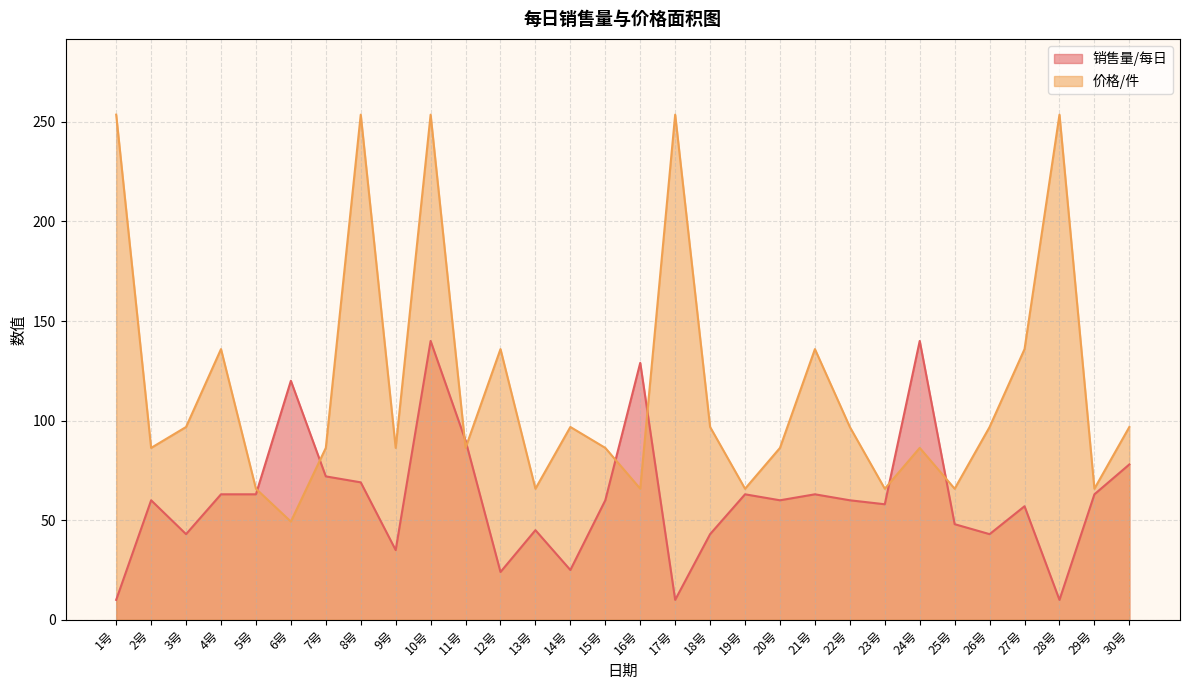

Which series has the largest range (max minus min)?

价格/件